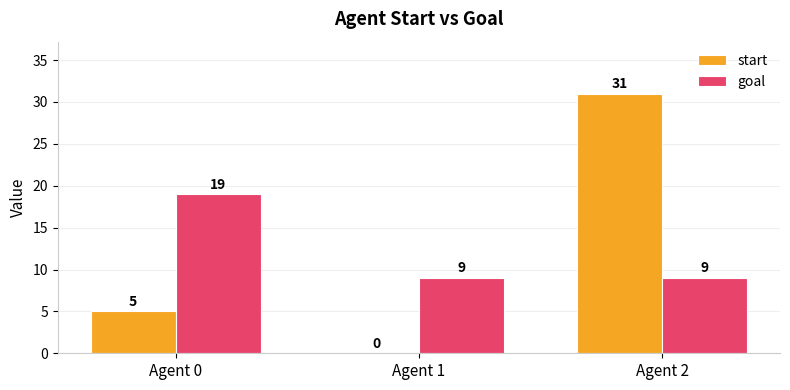

What are all the series names shown in the legend?

start, goal